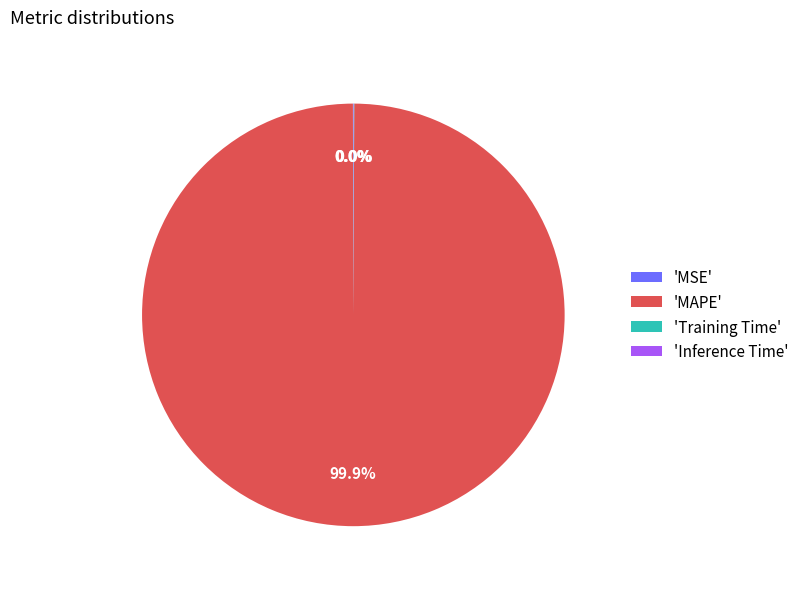

Is there any slice that represents more than half of the pie?

Yes